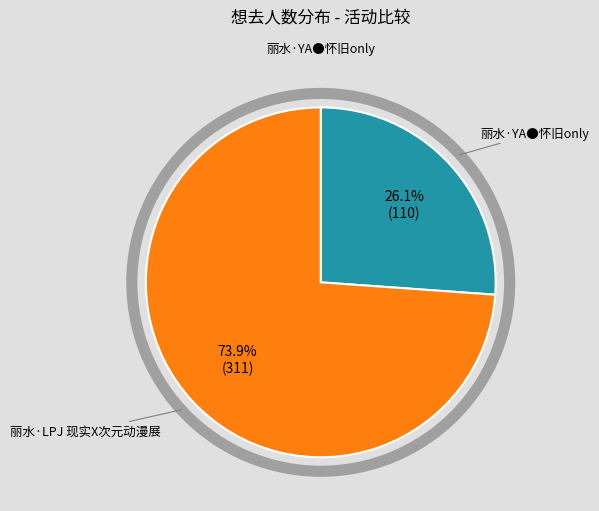

Count the number of slices in the pie.

2